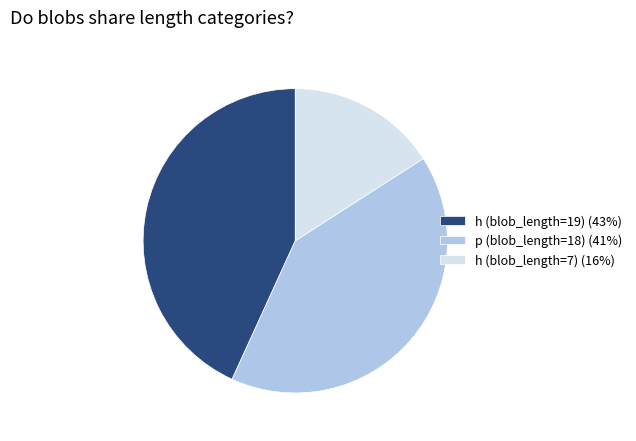

Rank the categories by value from highest to lowest.

h (blob_length=19), p (blob_length=18), h (blob_length=7)